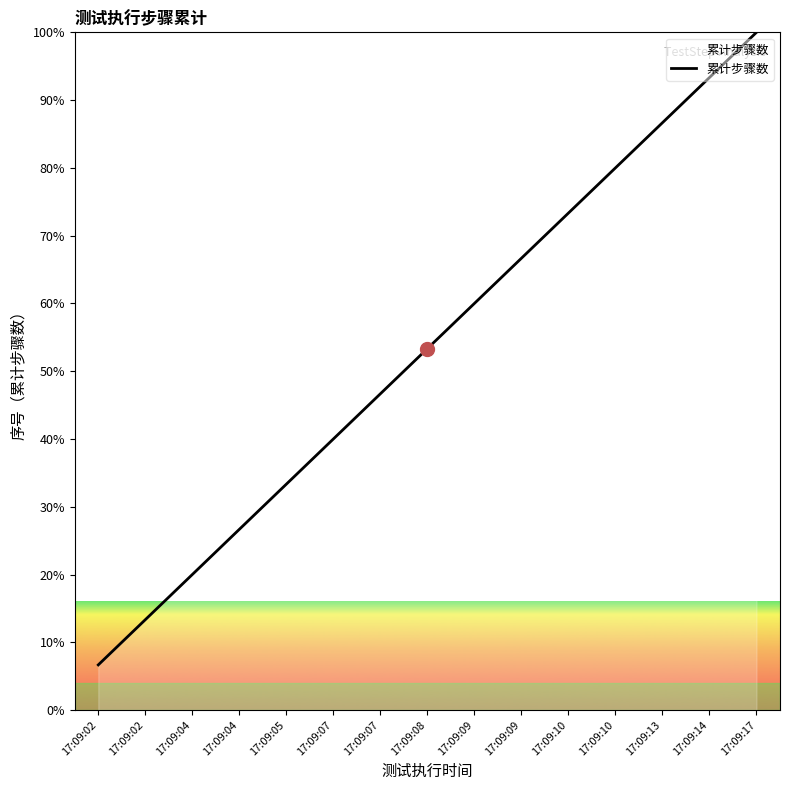

Is this an area chart (filled region under the line)?

No